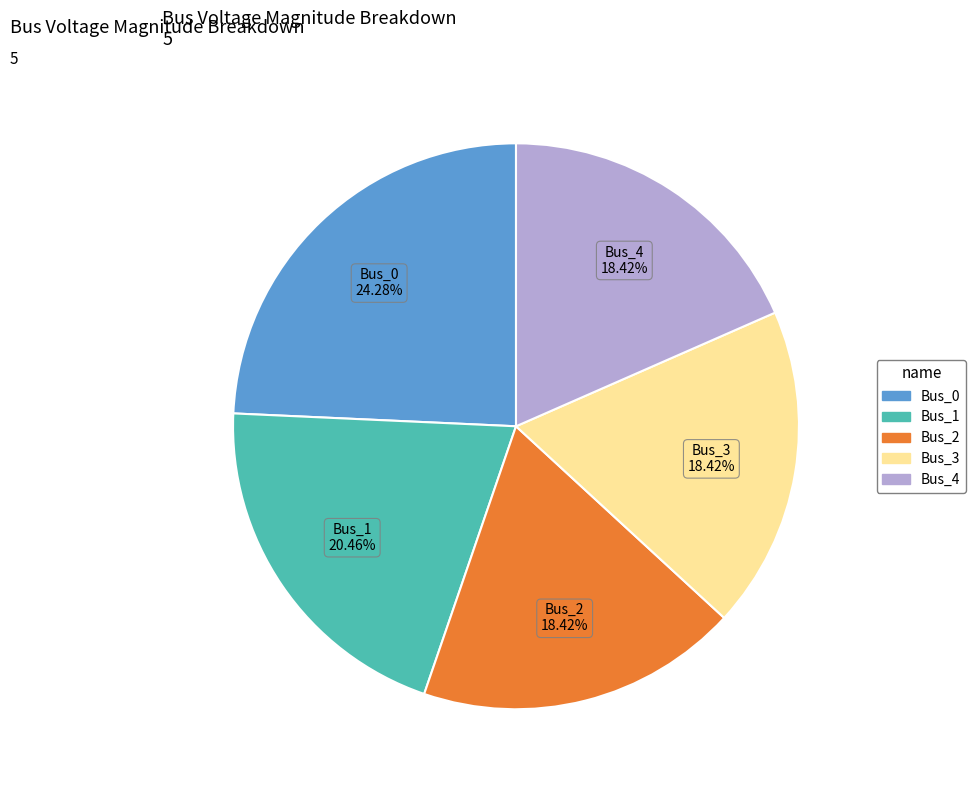

Which slice is the largest?

Bus_0